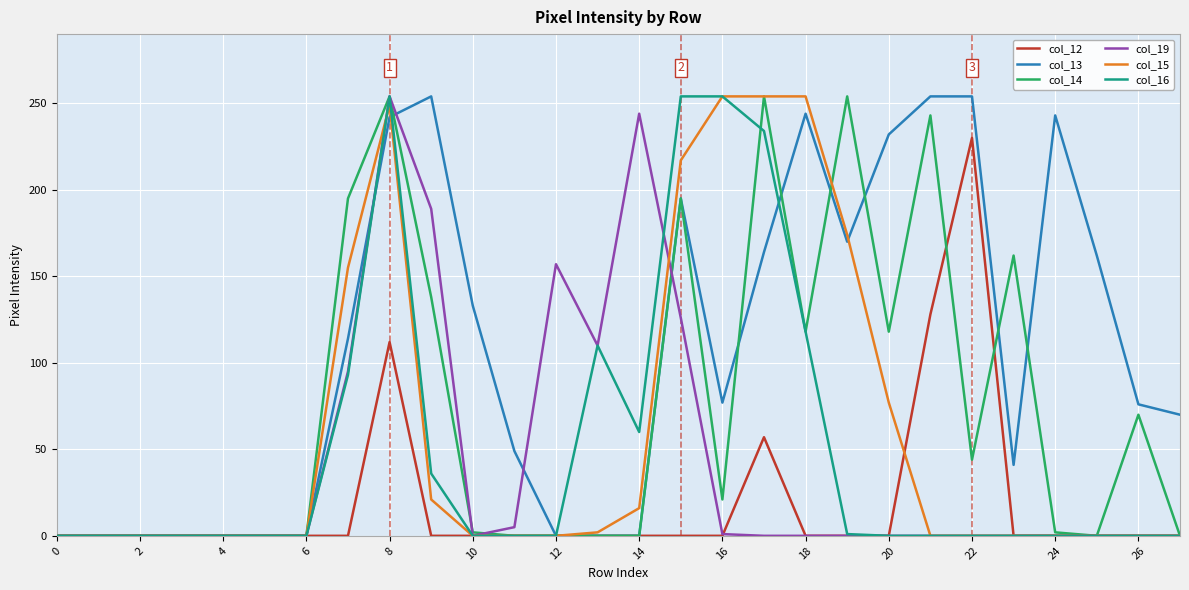

Reading left to right, what are all the values shown in this chart?

col_12: 0	0	0	0	0	0	0	0	112	0	0	0	0	0	0	0	0	57	0	0	0	128	230	0	0	0	0	0
col_13: 0	0	0	0	0	0	0	114	242	254	133	49	0	0	0	195	77	164	244	170	232	254	254	41	243	162	76	70
col_14: 0	0	0	0	0	0	0	195	254	138	2	0	0	0	0	195	21	254	118	254	118	243	44	162	2	0	70	0
col_19: 0	0	0	0	0	0	0	95	254	189	0	5	157	110	244	126	1	0	0	0	0	0	0	0	0	0	0	0
col_15: 0	0	0	0	0	0	0	155	249	21	0	0	0	2	16	217	254	254	254	174	77	0	0	0	0	0	0	0
col_16: 0	0	0	0	0	0	0	93	254	36	0	0	0	110	60	254	254	234	118	1	0	0	0	0	0	0	0	0